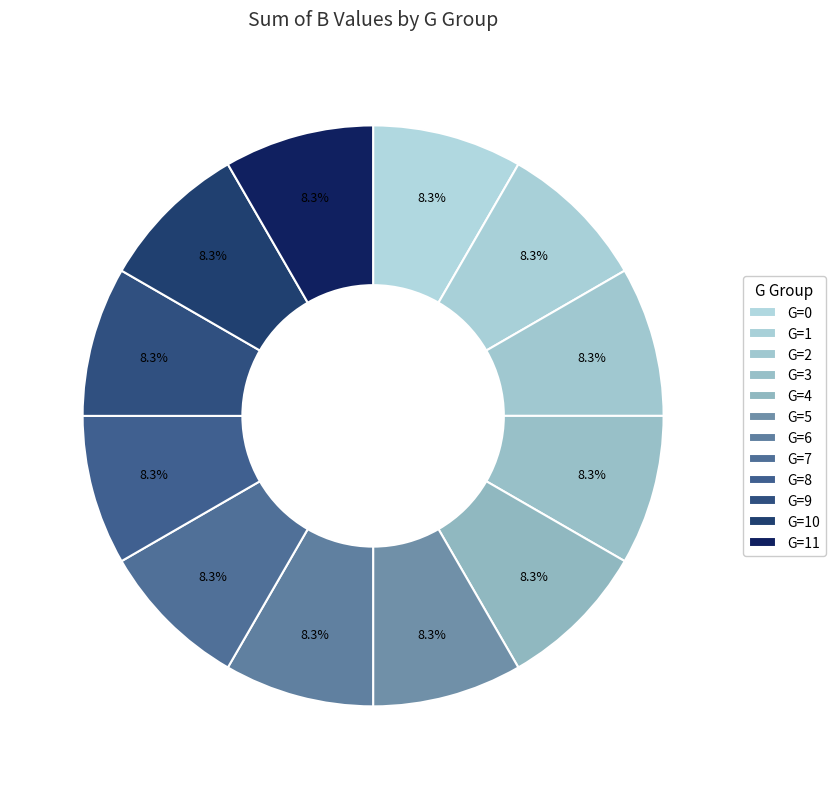

To the nearest percent, what portion does G=9 represent?

8%